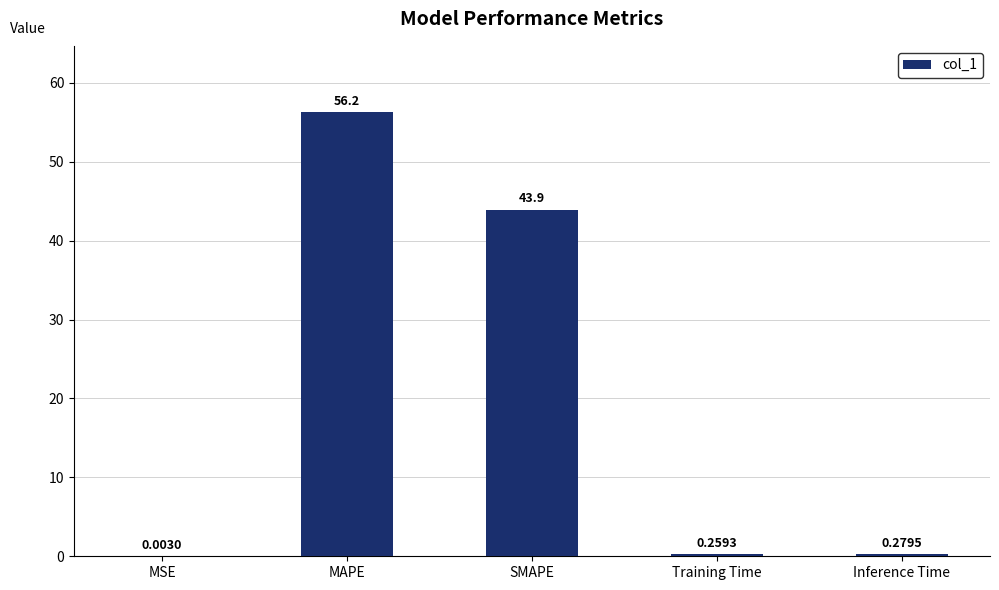

What is the sum of the values at MSE and MAPE?

56.3